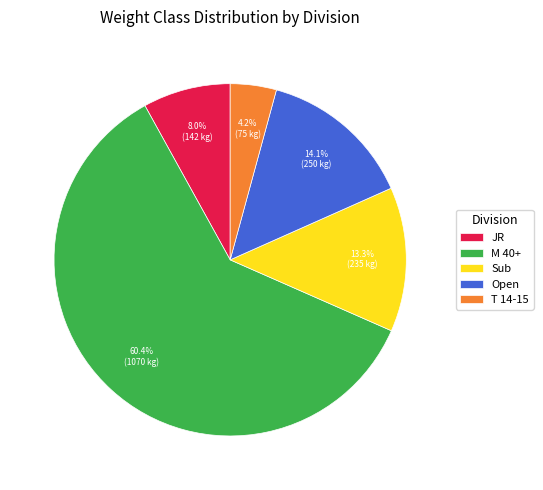

Is there any slice that represents more than half of the pie?

Yes